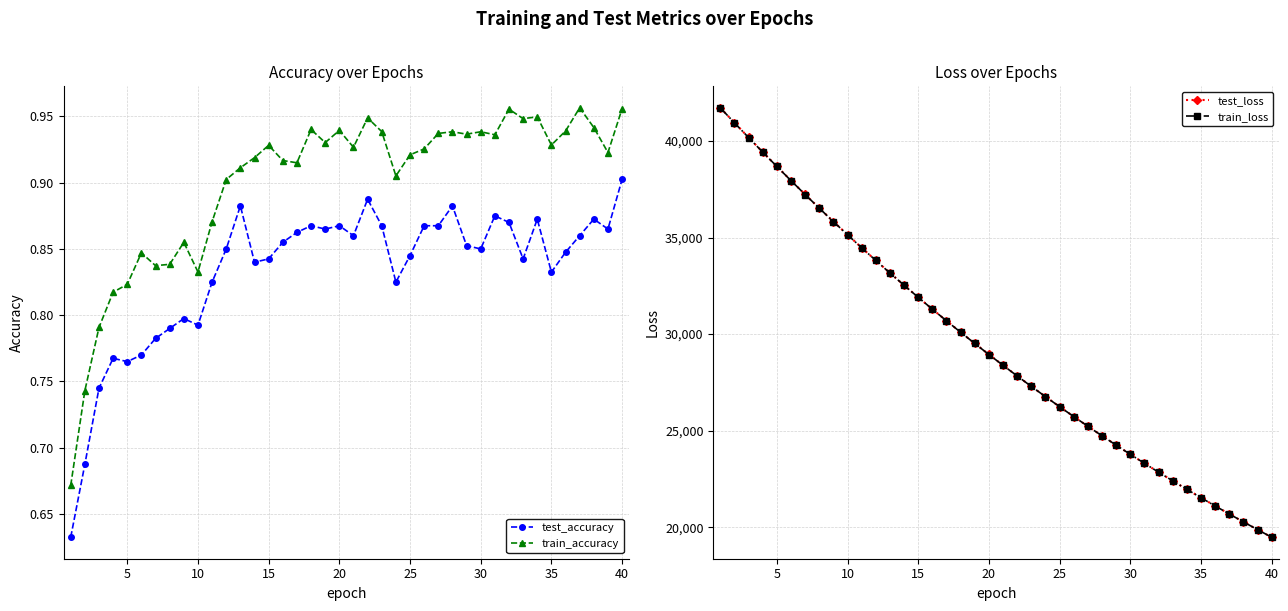

At how many categories does at least one series exceed 36645?

7